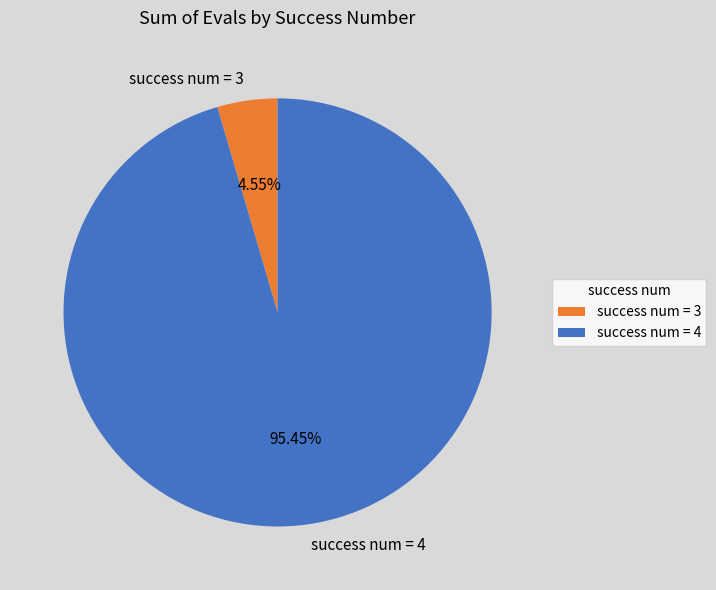

What is the largest slice in the pie chart?

success num = 4